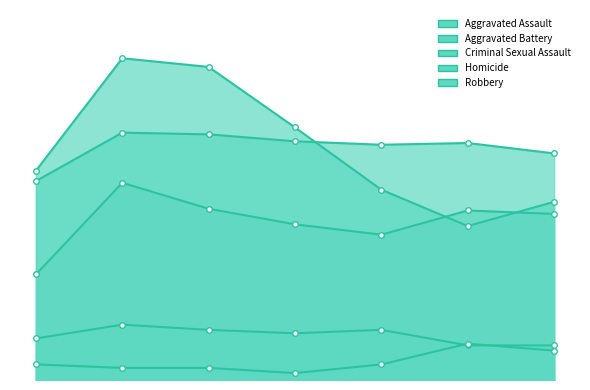

What are all the series names shown in the legend?

Aggravated Assault, Aggravated Battery, Criminal Sexual Assault, Homicide, Robbery